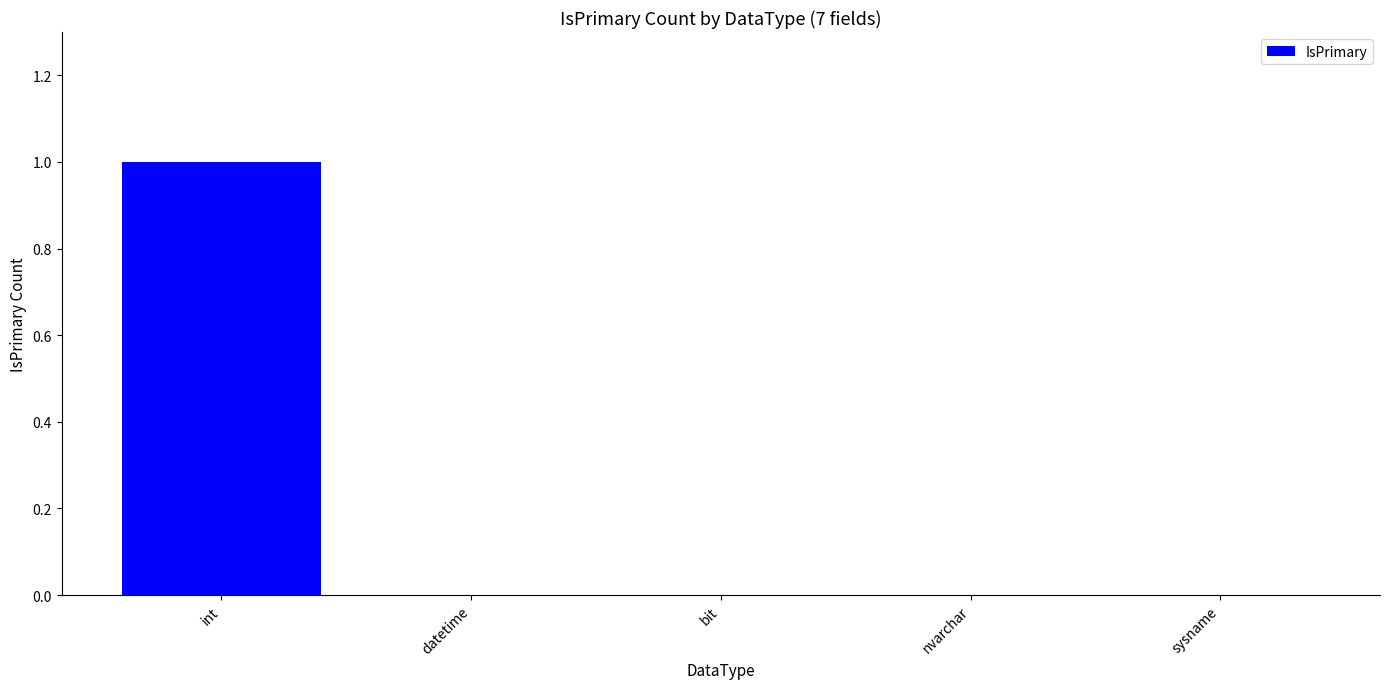

Count the number of categories in the chart.

5